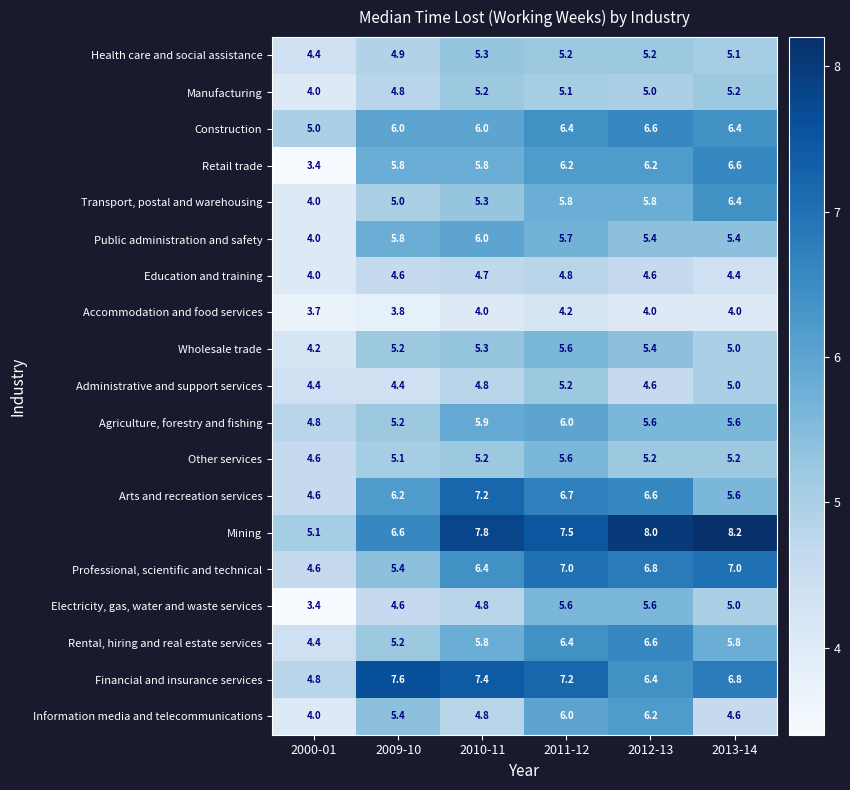

The value of Accommodation and food services at 2012-13 is 4.0. True or false?

True